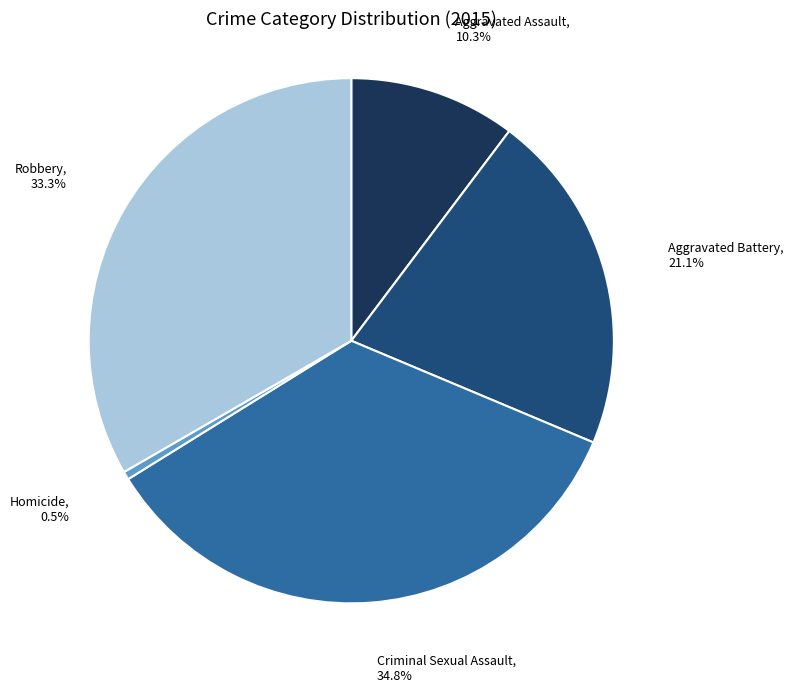

How many slices are in this pie chart?

5